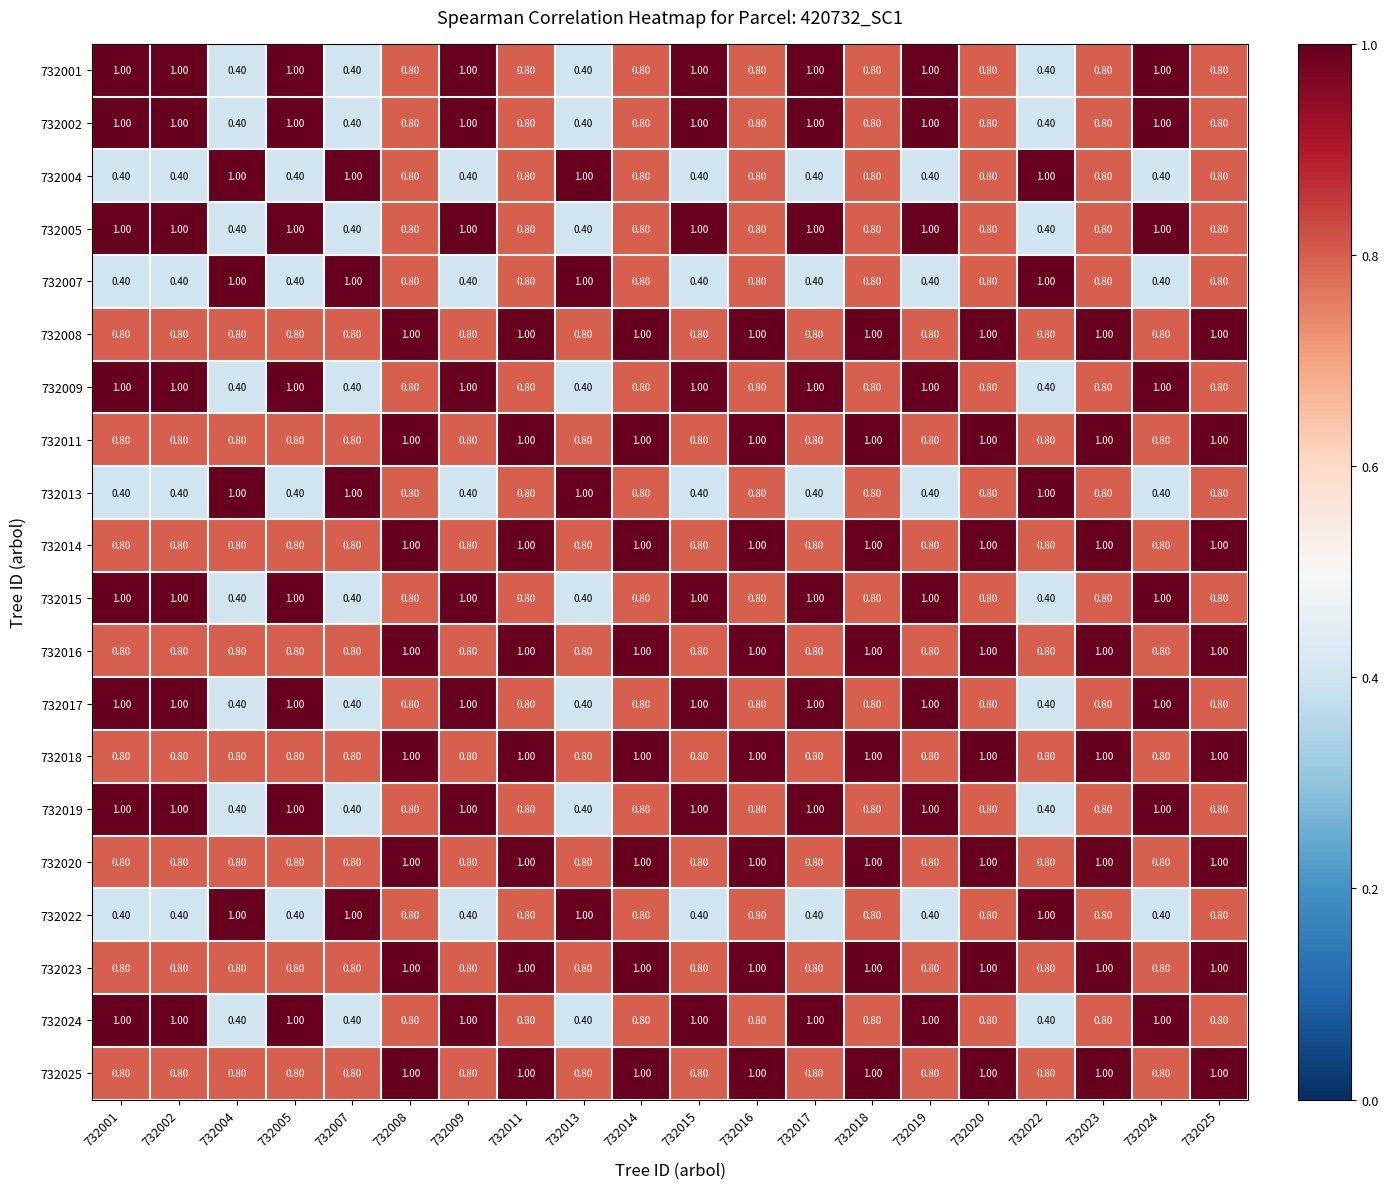

At how many categories does at least one series exceed 0?

20